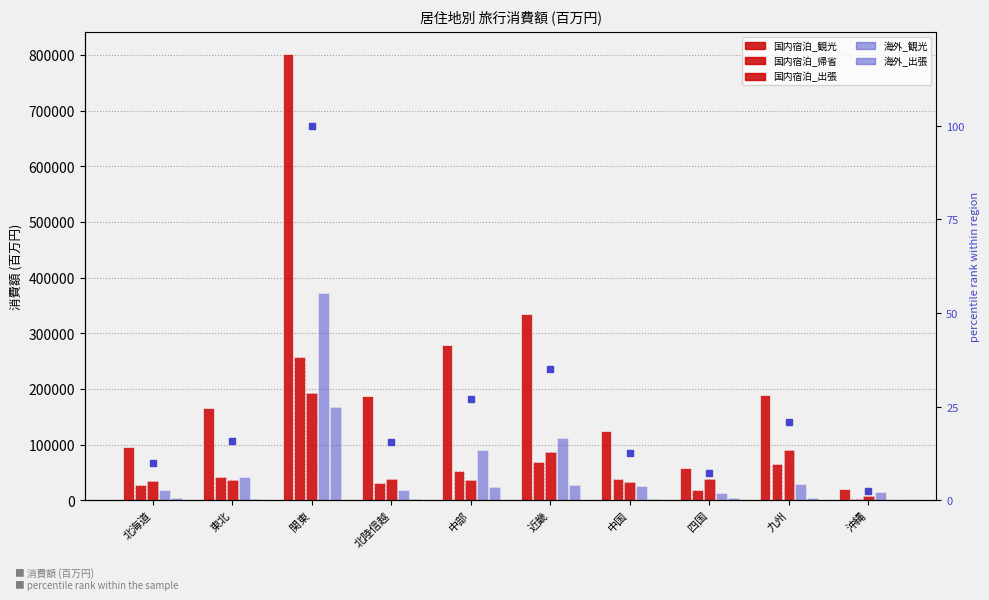

True or false: percentile rank has a value of 15.9 at 東北.

True